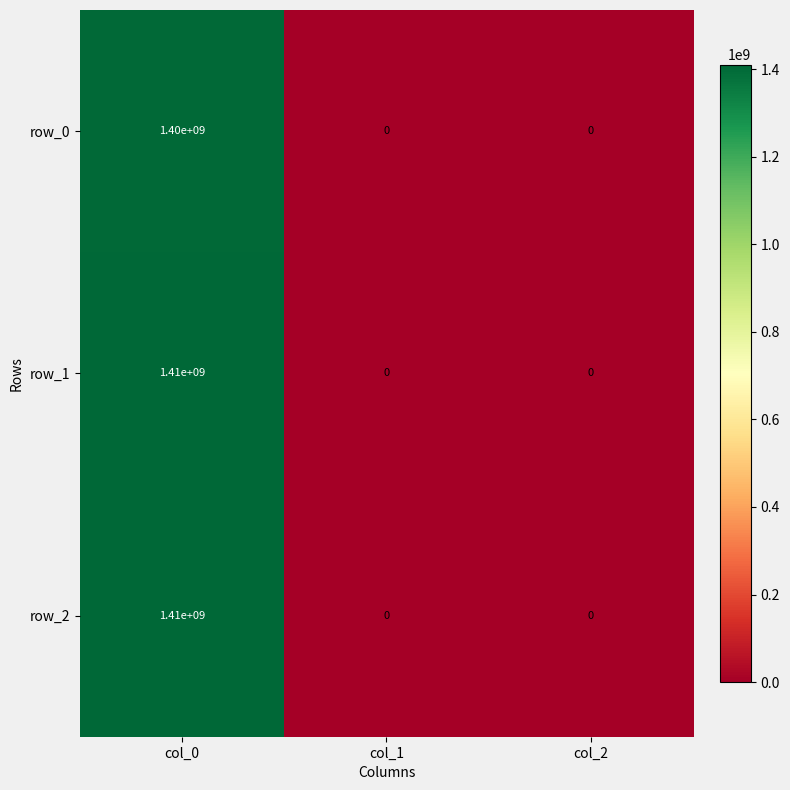

What is the maximum value for row_1?

1410000000